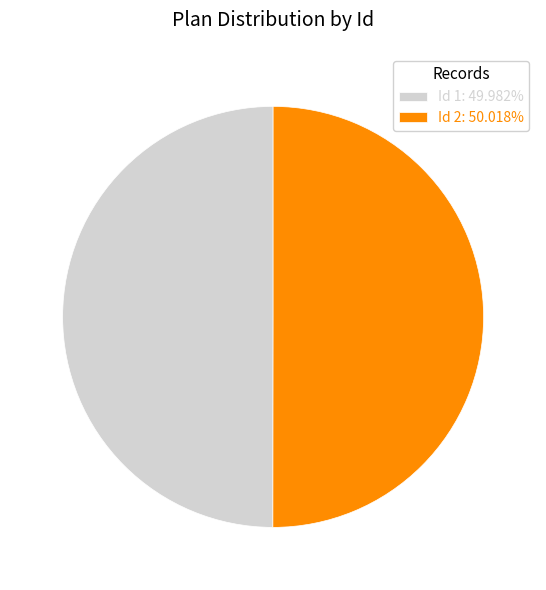

Do Id 1: 49.982% and Id 2: 50.018% together represent more than half of the pie?

Yes